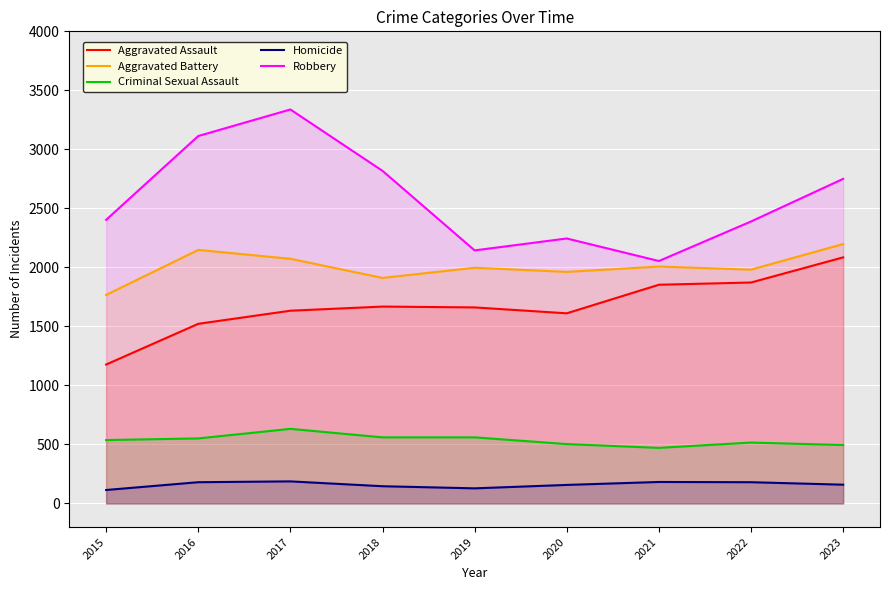

What is the difference between the second highest and second lowest values in the Criminal Sexual Assault series?

65